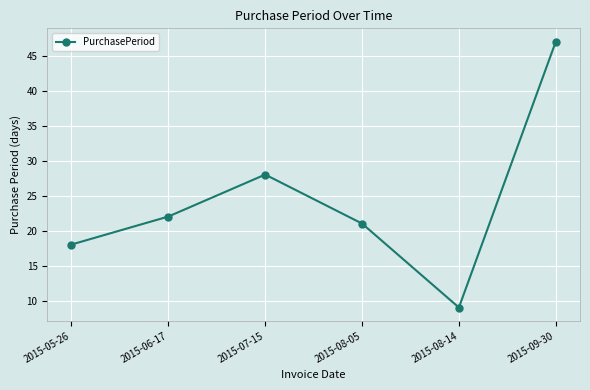

What is the difference between the maximum and minimum values?

38